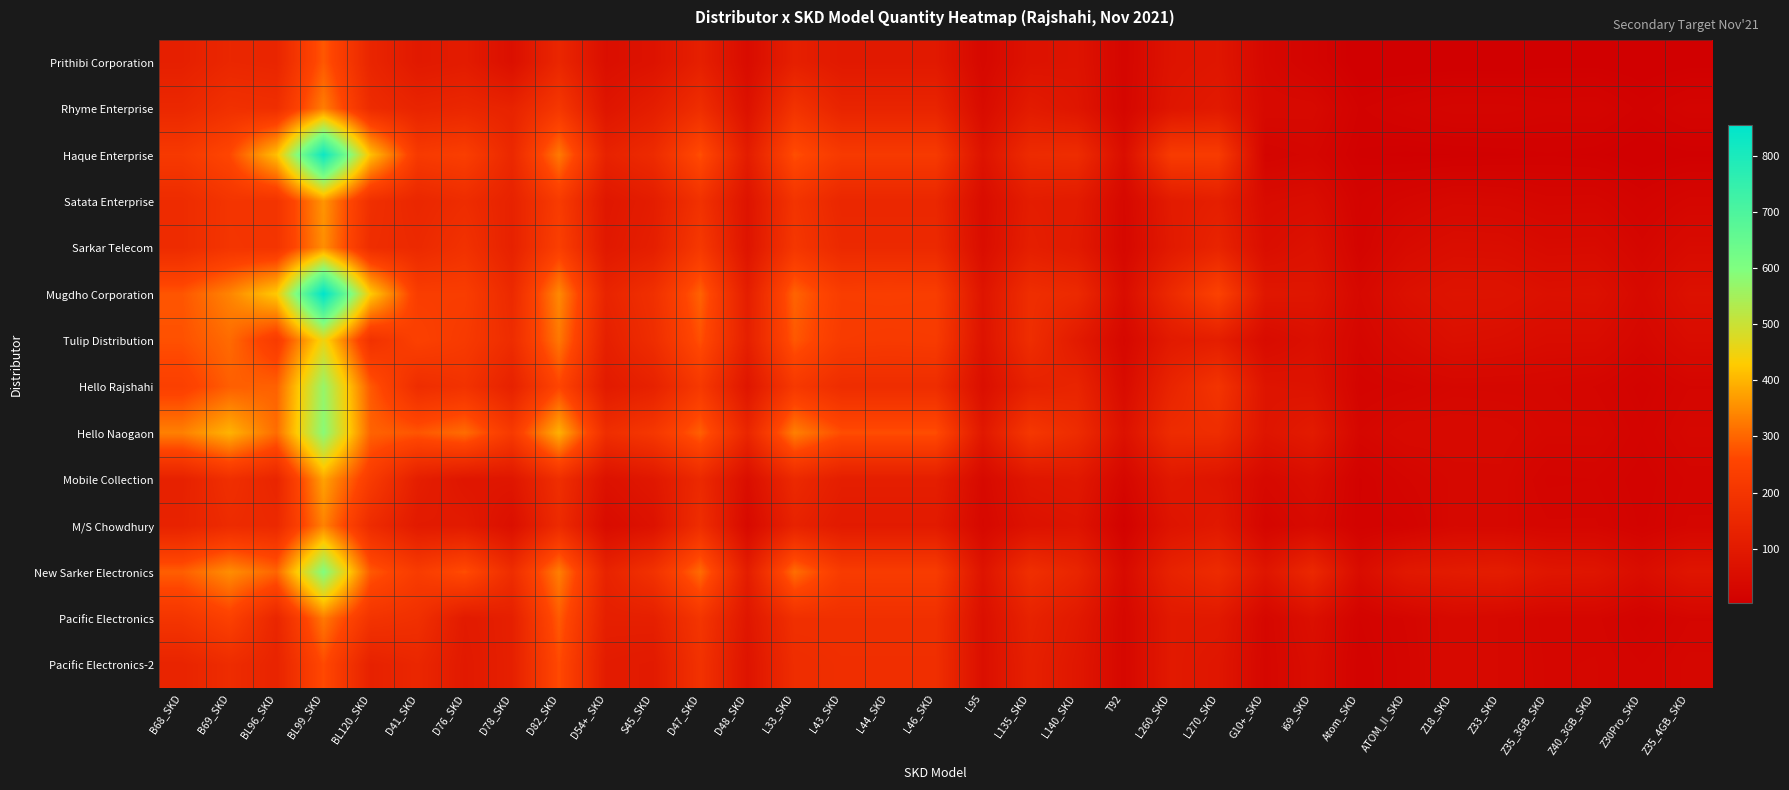

Rank the series at L135_SKD from highest to lowest value.

Hello Naogaon, New Sarker Electronics, Mugdho Corporation, Tulip Distribution, Haque Enterprise, Pacific Electronics, Hello Rajshahi, Pacific Electronics-2, Sarkar Telecom, Satata Enterprise, Rhyme Enterprise, Mobile Collection, Prithibi Corporation, M/S Chowdhury